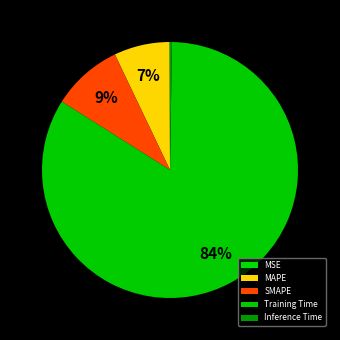

What is the ratio of the value at MAPE to the value at Training Time?

0.1